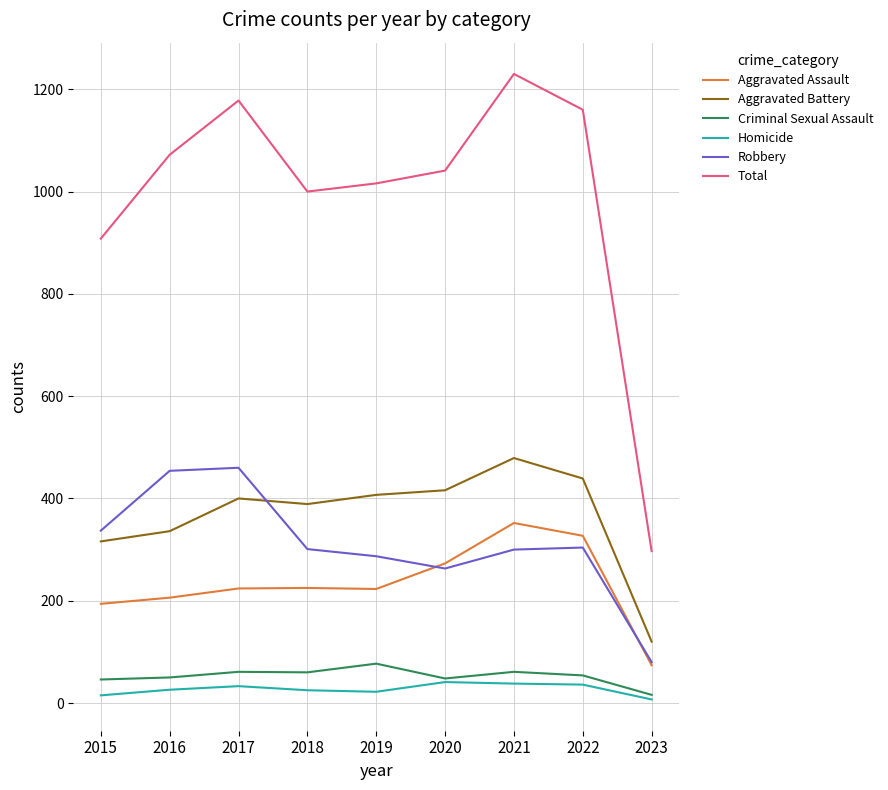

True or false: Aggravated Battery and Total cross at least once.

False